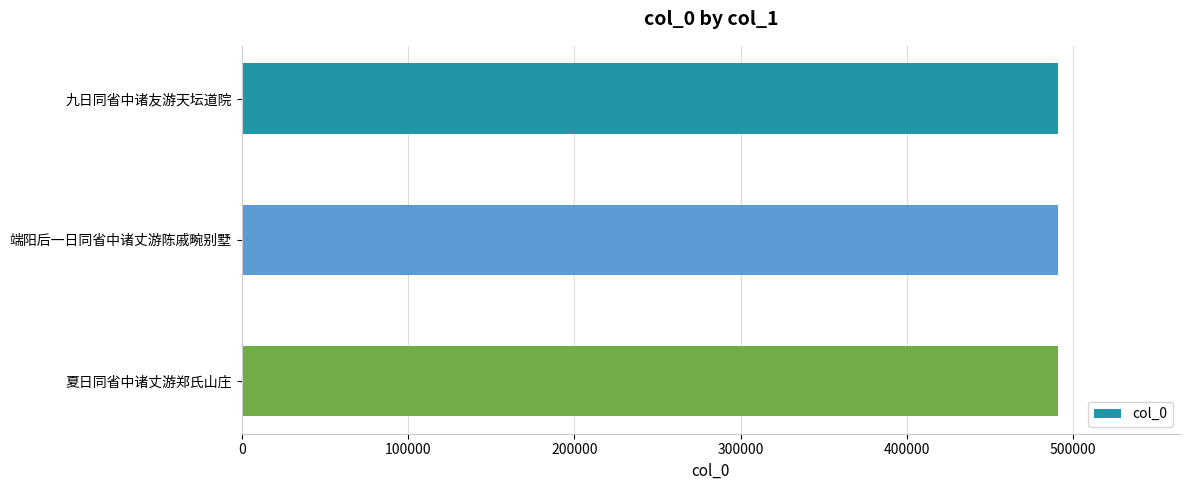

The chart shows a value of 720743 at 九日同省中诸友游天坛道院. True or false?

False